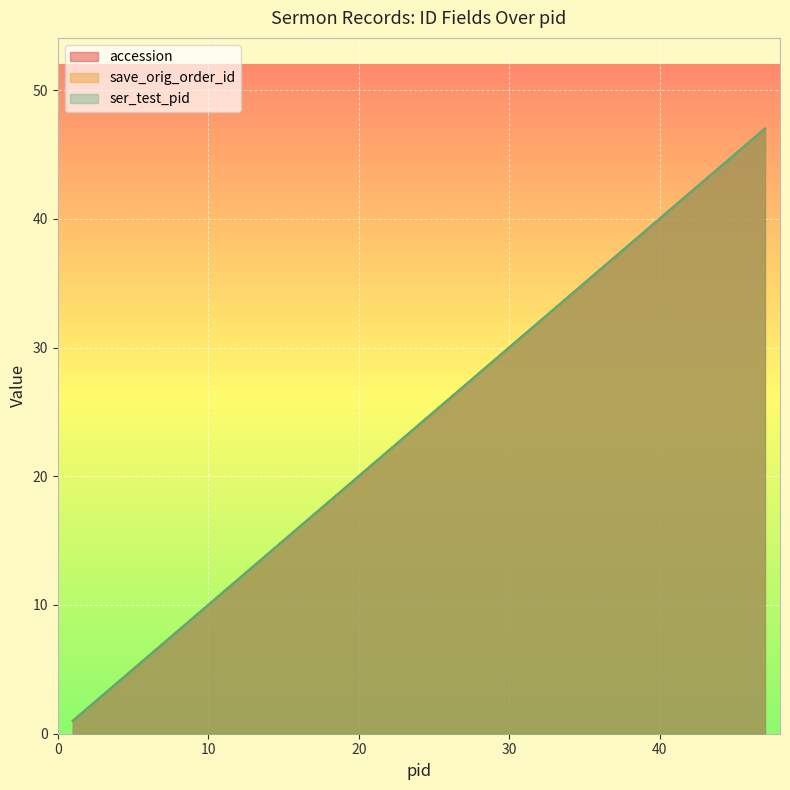

Which series changed the most between 45 and 47?

accession